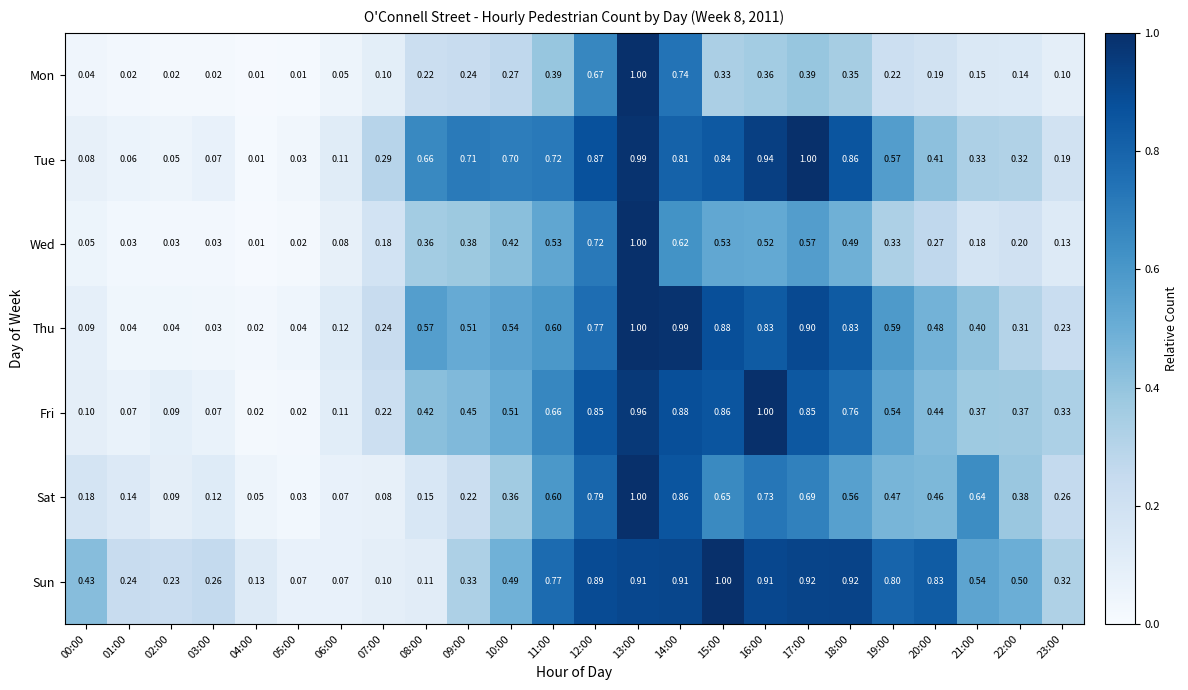

Which series has the largest total across all categories?

Sun